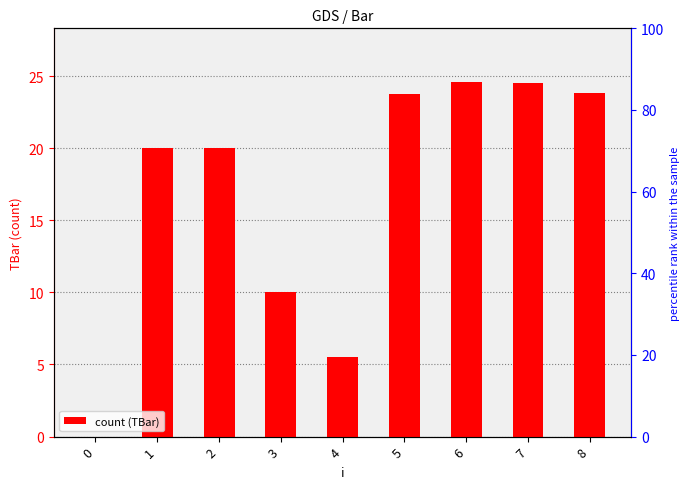

Reading right to left, list all the values displayed in this chart.

23.8	24.5	24.6	23.8	5.5	10.0	20.0	20.0	0.0